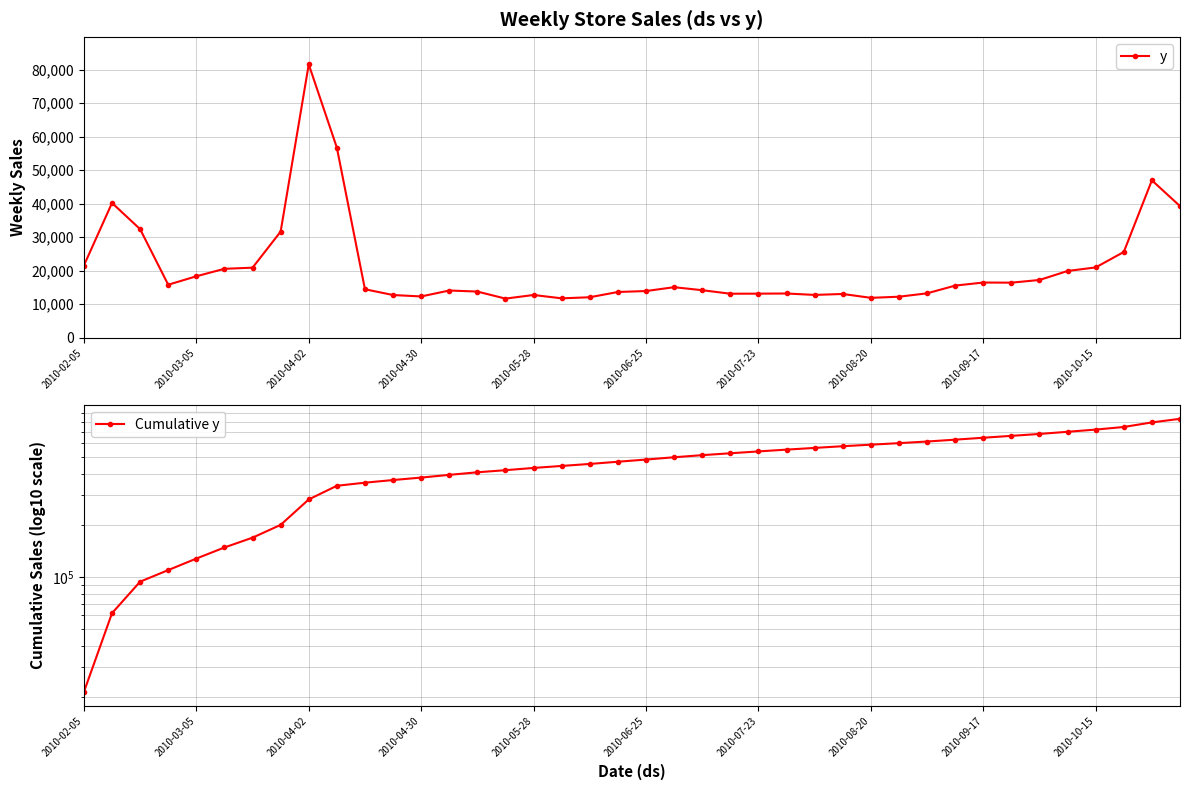

Reading left to right, list all the values displayed in this chart.

y: 21500.6	40188.7	32365.7	15771.0	18293.7	20528.7	20857.8	31624.2	81550.1	56710.0	14418.9	12696.9	12272.4	14045.5	13728.3	11628.2	12707.5	11708.5	12033.3	13604.4	13886.8	15034.1	14138.2	13085.5	13106.9	13152.5	12727.3	13013.0	11858.0	12192.6	13202.3	15509.9	16427.9	16386.6	17189.7	19876.5	20936.4	25552.2	46938.0	39237.8
Cumulative y: 21500.6	61689.3	94055.0	109826.0	128119.7	148648.4	169506.2	201130.4	282680.5	339390.5	353809.4	366506.3	378778.7	392824.3	406552.6	418180.8	430888.3	442596.8	454630.1	468234.5	482121.3	497155.4	511293.7	524379.2	537486.0	550638.5	563365.8	576378.8	588236.9	600429.5	613631.8	629141.7	645569.5	661956.1	679145.9	699022.4	719958.7	745511.0	792449.0	831686.8